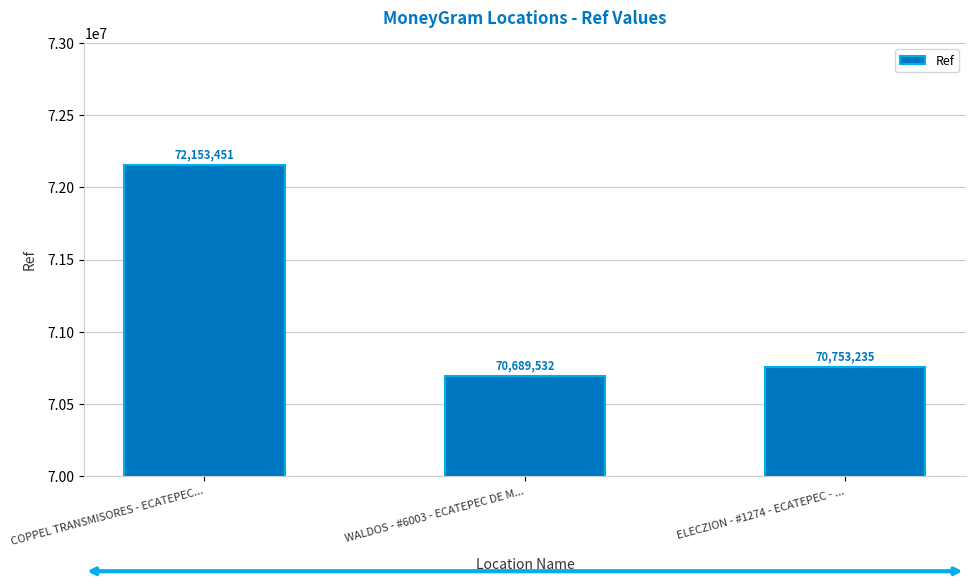

Is it true that the value at ELECZION - #1274 - ECATEPEC - ... is 70753235?

True